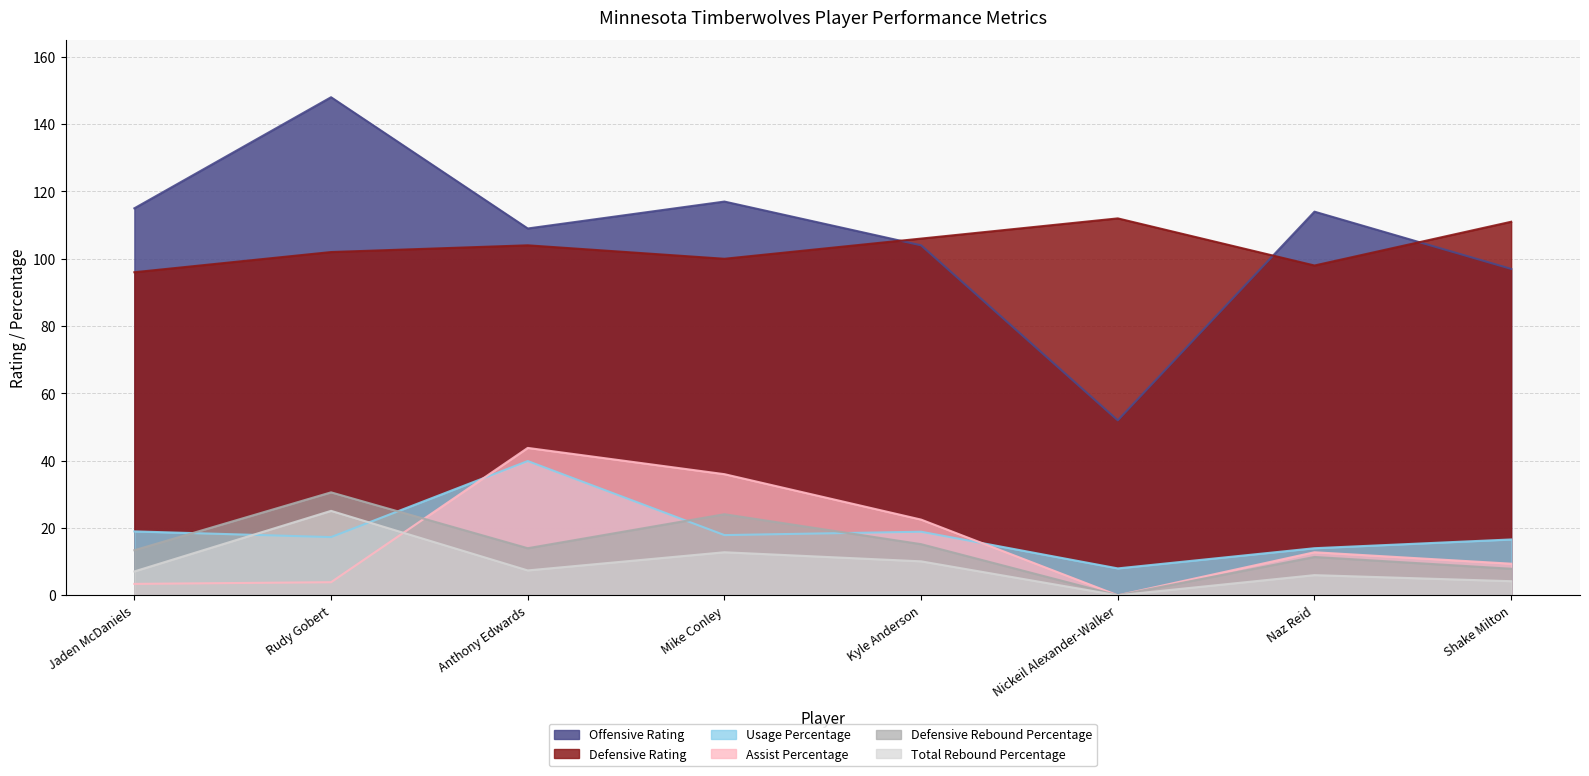

Reading left to right, list all the values displayed in this chart.

Offensive Rating: 115.0	148.0	109.0	117.0	104.0	52.0	114.0	97.0
Defensive Rating: 96.0	102.0	104.0	100.0	106.0	112.0	98.0	111.0
Usage Percentage: 19.0	17.3	39.9	17.9	18.9	8.0	14.0	16.6
Assist Percentage: 3.4	3.9	43.8	36.0	22.5	0.0	12.8	9.4
Defensive Rebound Percentage: 13.4	30.6	14.0	24.1	15.2	0.0	11.4	7.9
Total Rebound Percentage: 7.1	25.1	7.4	12.8	10.1	0.0	6.0	4.2